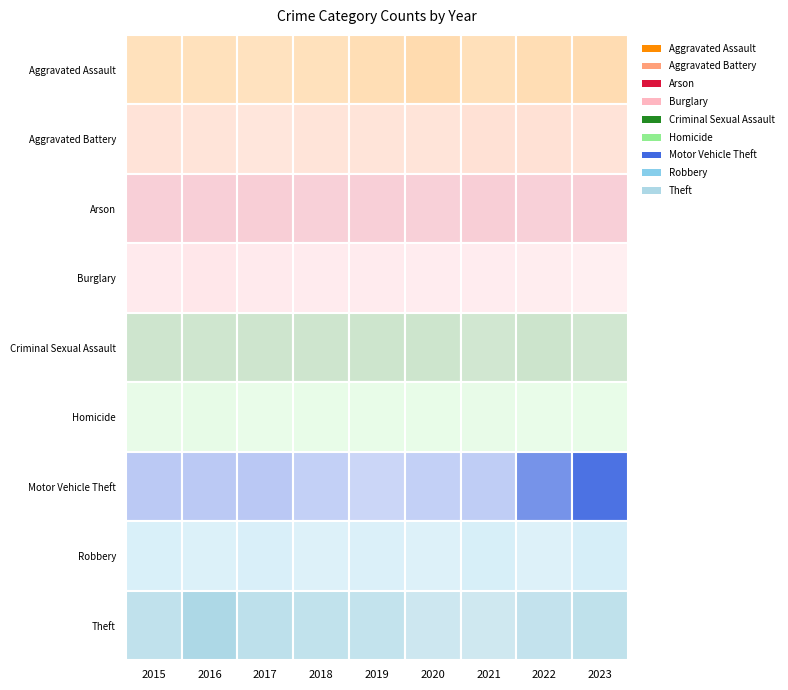

The value of Burglary at 2020 is 15. True or false?

True